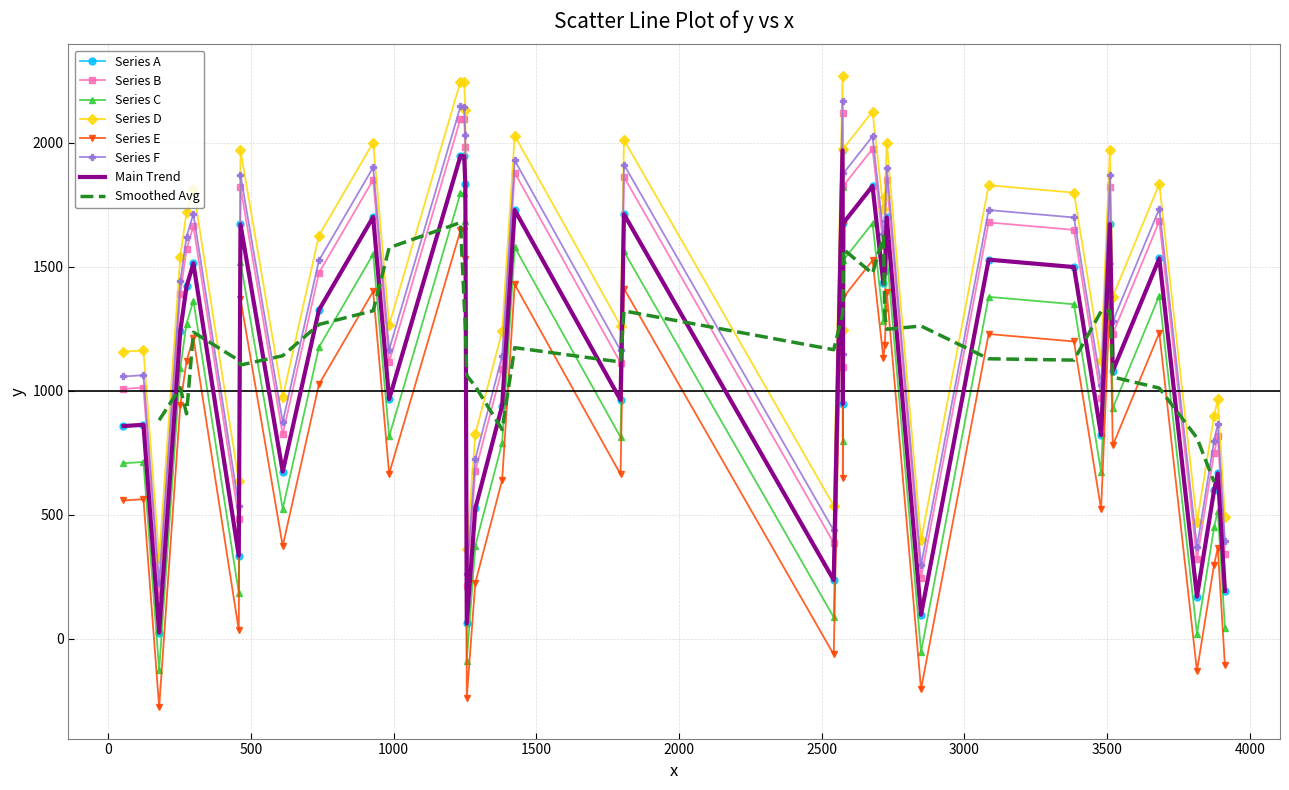

How many points are lower than both their immediate neighbors (excluding endpoints)?

13